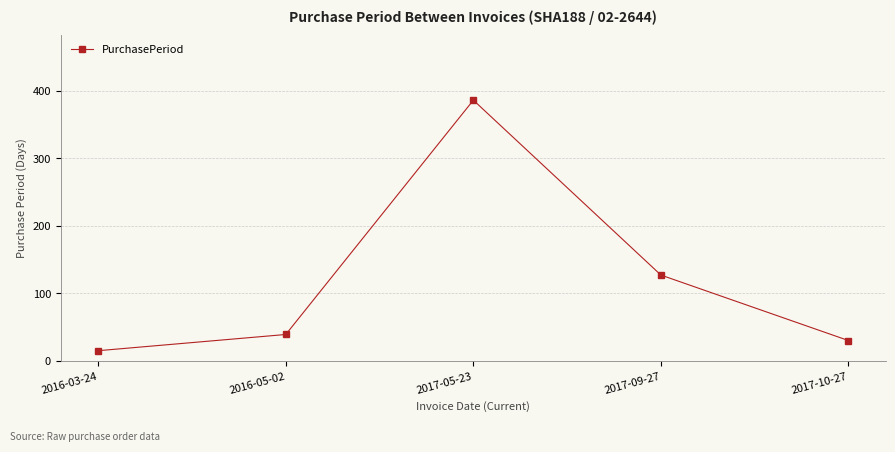

Between 2017-05-23 and 2017-09-27, which is larger?

2017-05-23